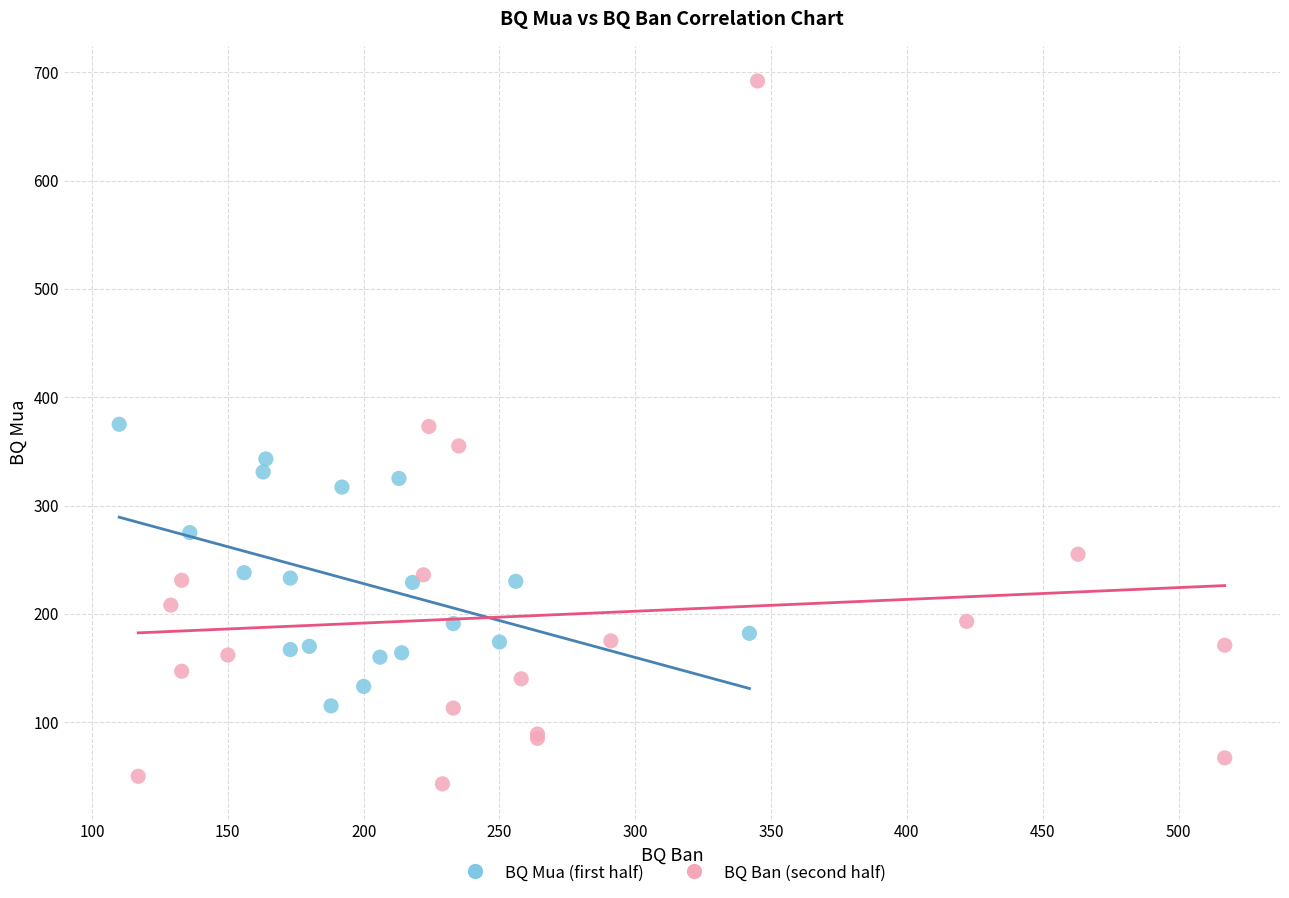

Which series contains the highest Y value?

BQ Ban (second half)